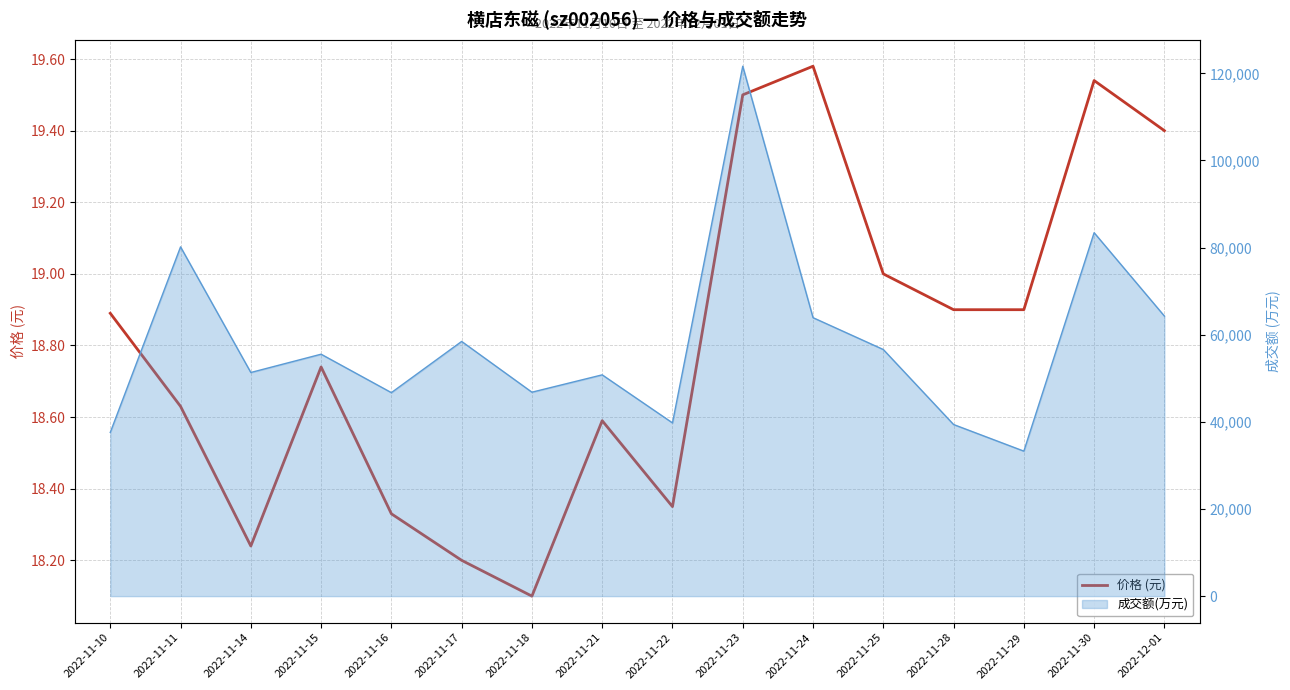

The chart shows a value of 18.6 at 2022-11-11. True or false?

True